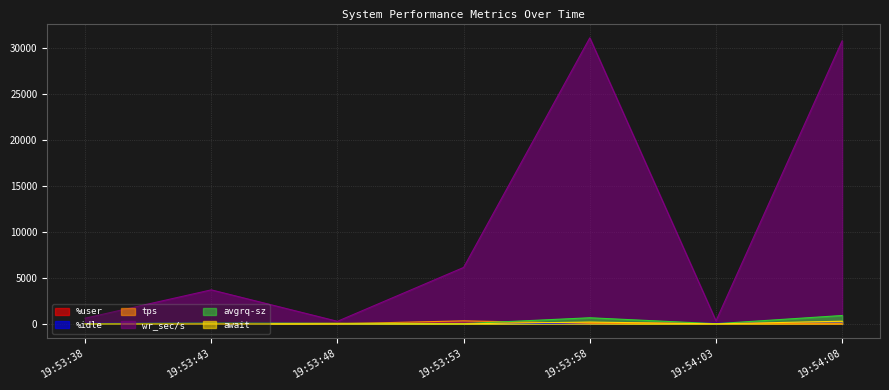

Which series has the widest spread of values?

wr_sec/s